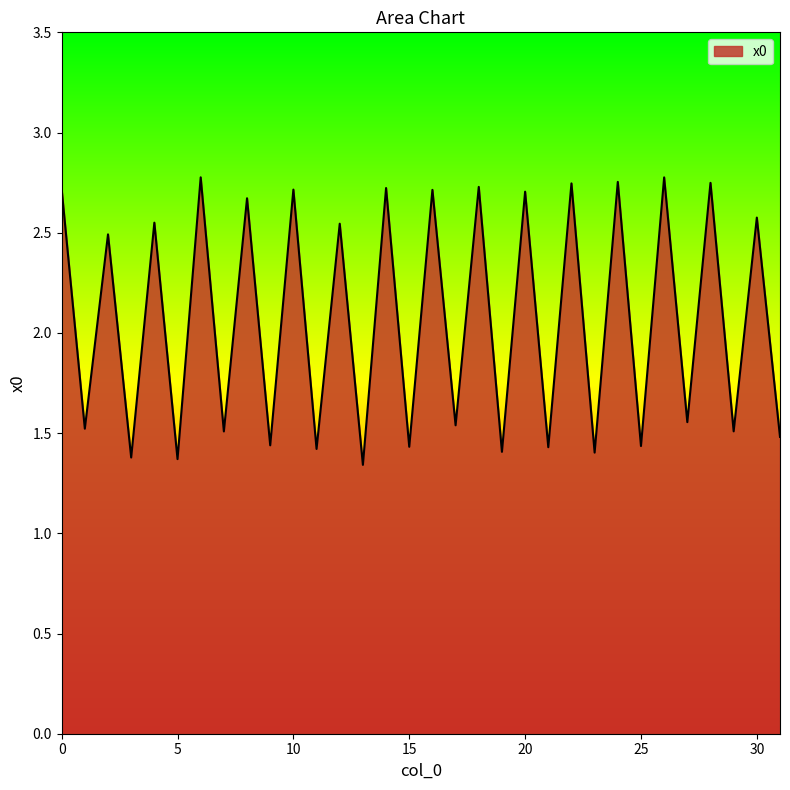

What is the maximum value shown in the chart?

2.8